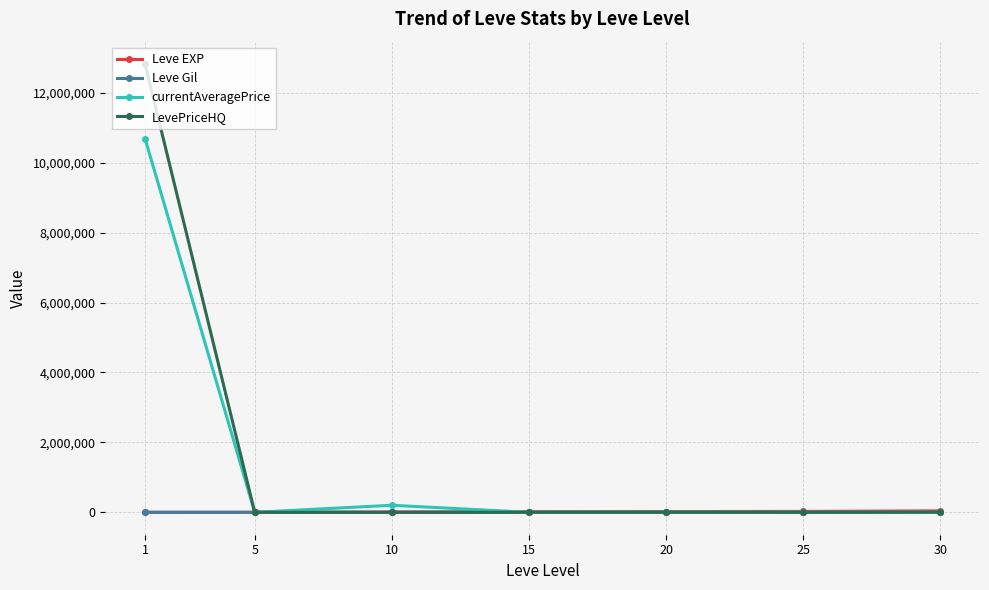

Is the value of Leve Gil at 1 greater than the value of currentAveragePrice at 10?

No